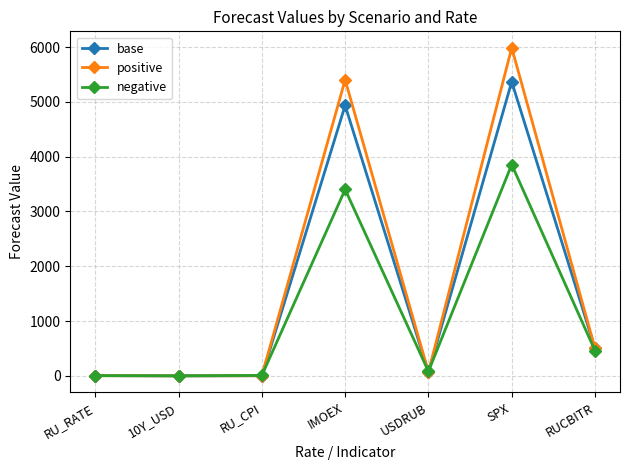

Does the chart display data point markers on the line(s)?

Yes